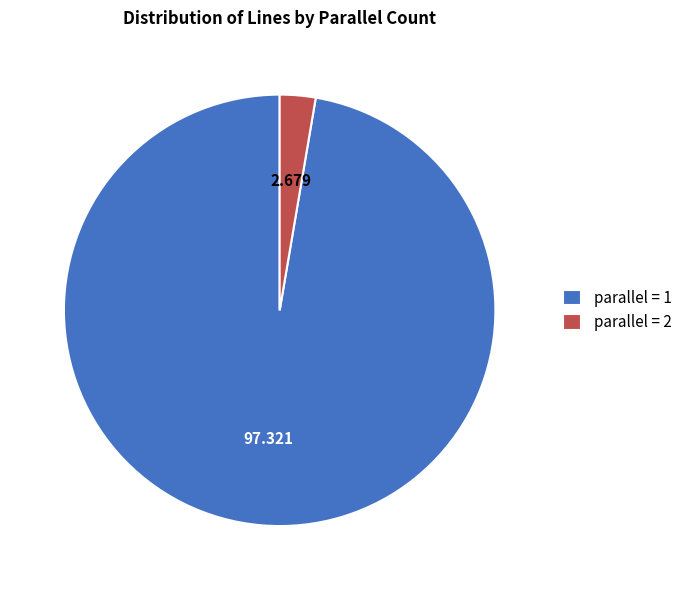

Do parallel = 1 and parallel = 2 together represent more than half of the pie?

Yes